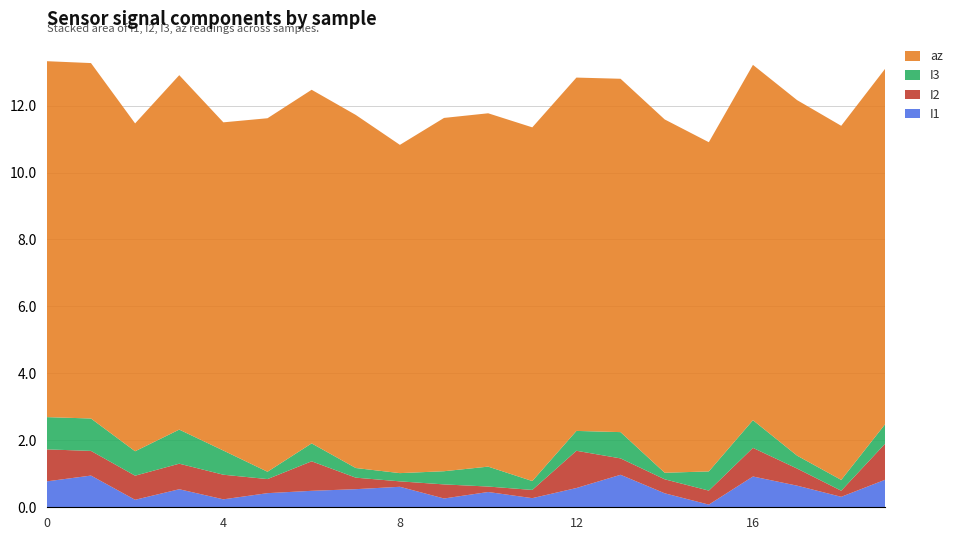

Reading left to right, extract all data points from this chart.

I1: 0=0.8	1=0.9	2=0.2	3=0.5	4=0.2	5=0.4	6=0.5	7=0.5	8=0.6	9=0.3	10=0.5	11=0.3	12=0.6	13=1.0	14=0.4	15=0.1	16=0.9	17=0.6	18=0.3	19=0.8
I2: 0=1.0	1=0.7	2=0.7	3=0.8	4=0.7	5=0.4	6=0.9	7=0.3	8=0.2	9=0.4	10=0.2	11=0.2	12=1.1	13=0.5	14=0.4	15=0.4	16=0.9	17=0.5	18=0.2	19=1.1
I3: 0=1.0	1=1.0	2=0.7	3=1.0	4=0.7	5=0.2	6=0.5	7=0.3	8=0.2	9=0.4	10=0.6	11=0.3	12=0.6	13=0.8	14=0.2	15=0.6	16=0.8	17=0.4	18=0.3	19=0.6
az: 0=10.6	1=10.6	2=9.8	3=10.6	4=9.8	5=10.6	6=10.6	7=10.5	8=9.8	9=10.6	10=10.6	11=10.6	12=10.6	13=10.6	14=10.6	15=9.8	16=10.6	17=10.6	18=10.6	19=10.6